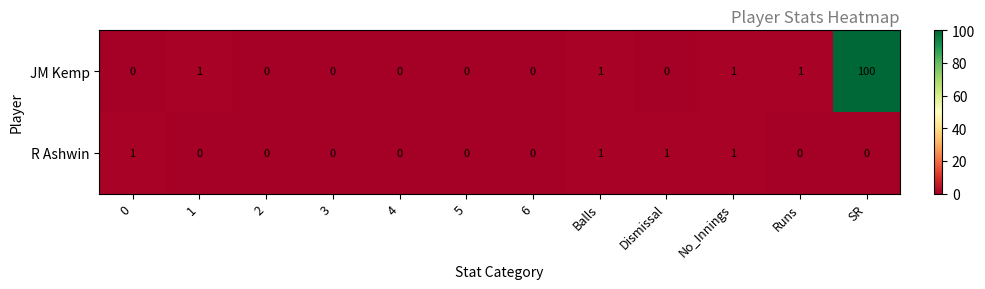

Which category has the highest value across all series?

SR